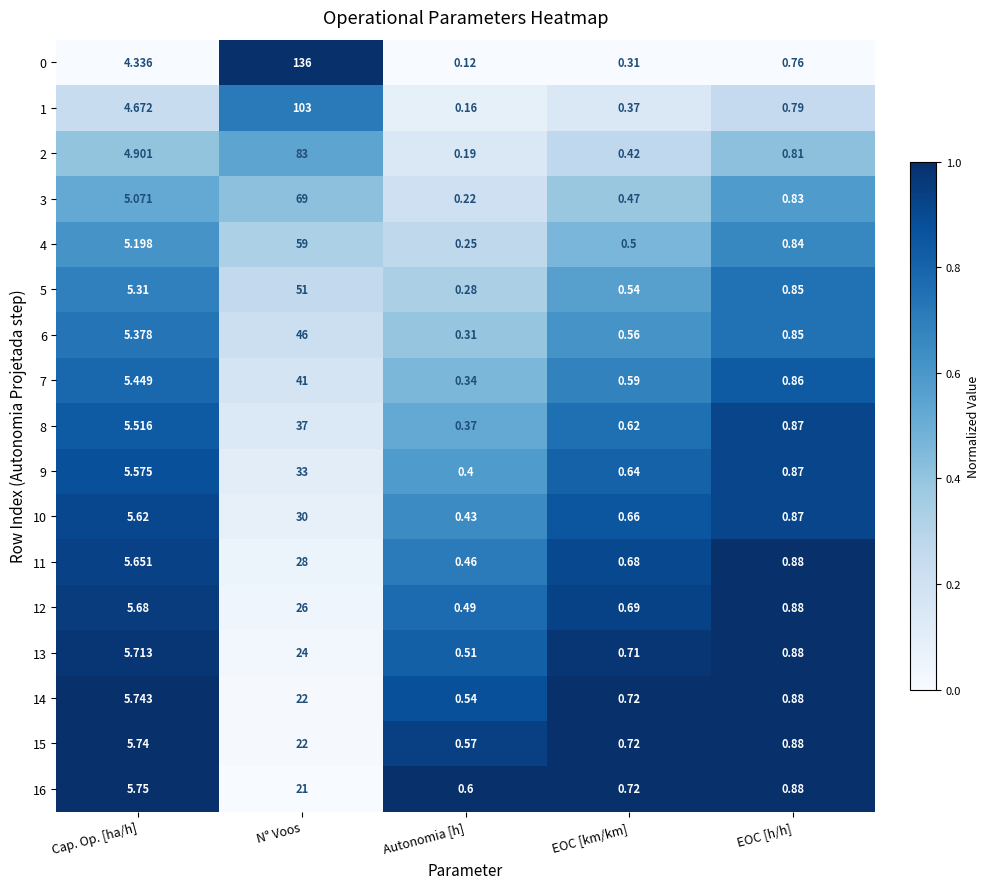

At which category does the chart reach its peak across all series?

N° Voos